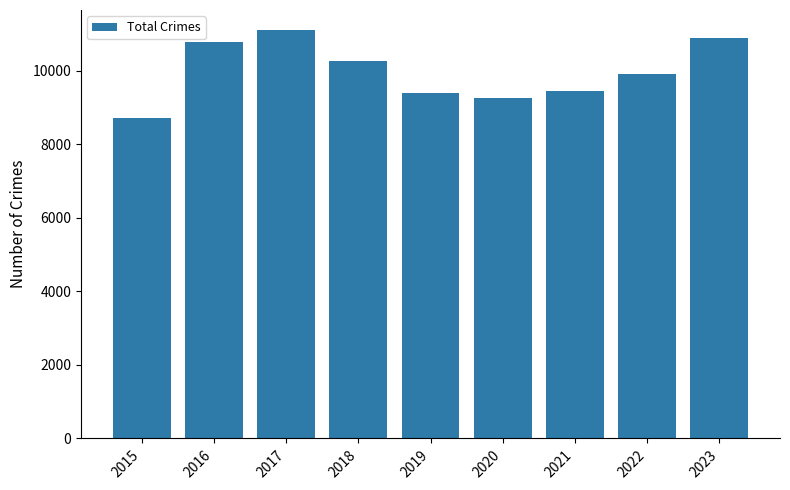

What is the sum of the values at 2020 and 2017?

20334